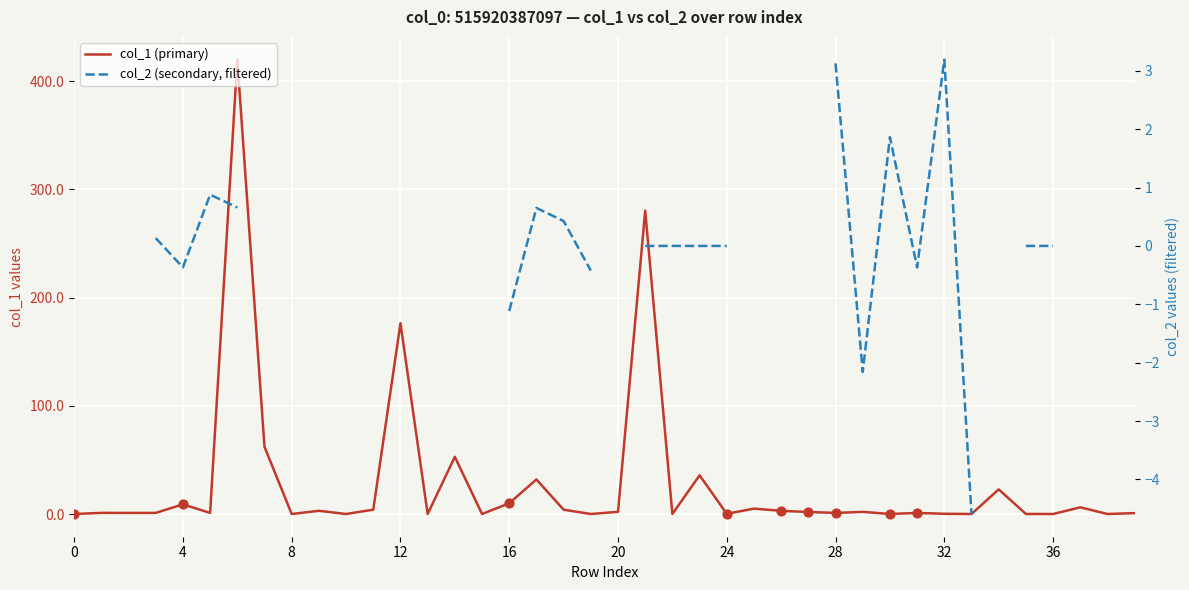

Which series reaches the maximum Y coordinate?

col_1 (primary)